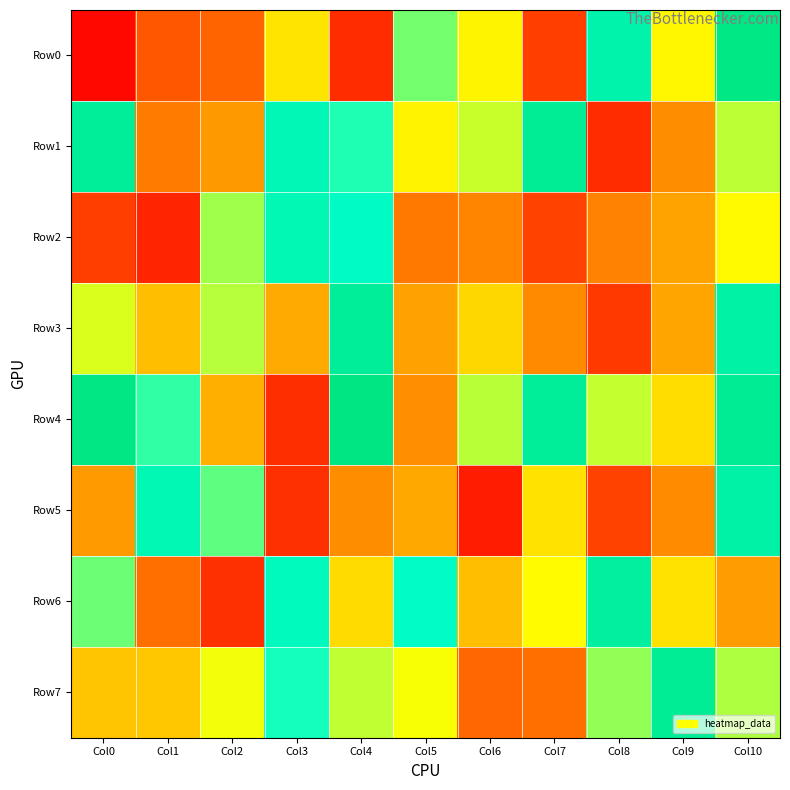

What is the minimum value shown in the chart?

18391